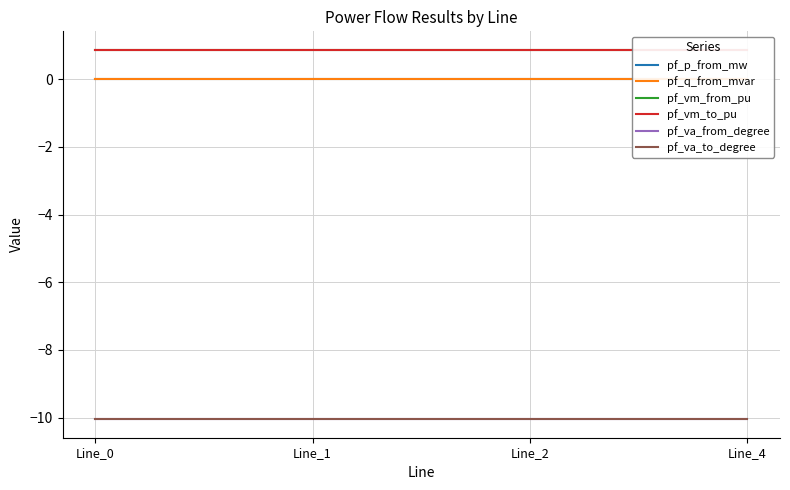

What are all the series names shown in the legend?

pf_p_from_mw, pf_q_from_mvar, pf_vm_from_pu, pf_vm_to_pu, pf_va_from_degree, pf_va_to_degree